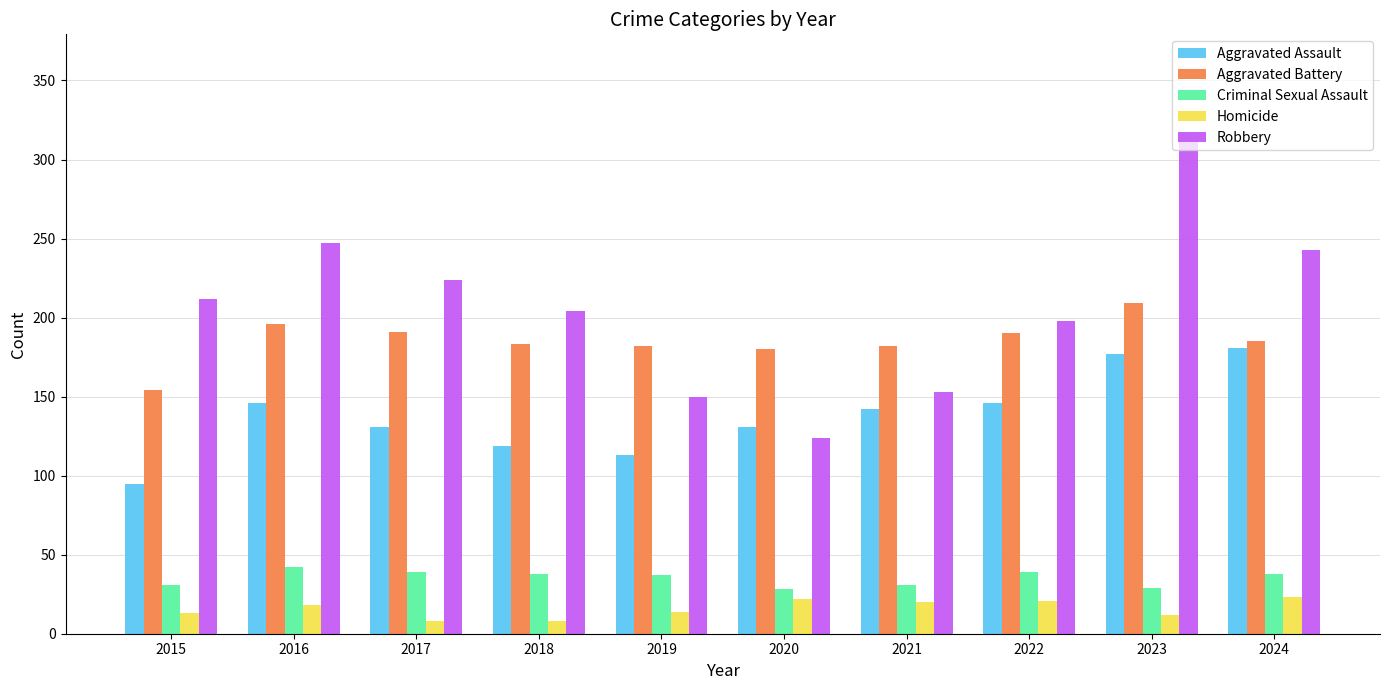

The value of Criminal Sexual Assault at 2022 is 39. True or false?

True